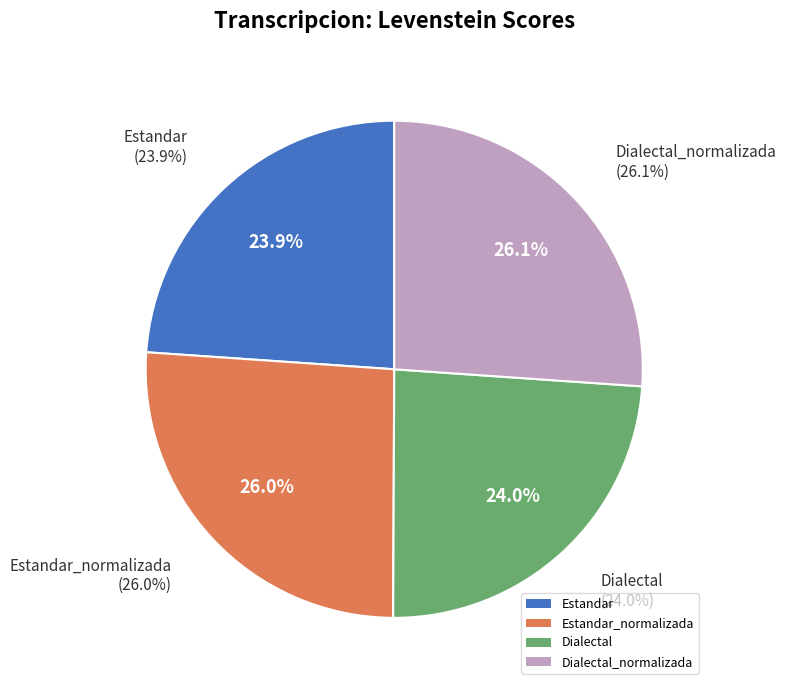

What is the change in value from Estandar_normalizada to Dialectal_normalizada?

+0.1